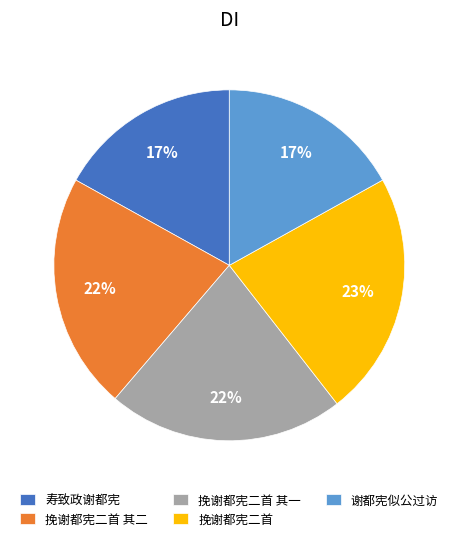

True or false: 挽谢都宪二首 accounts for 14% of the total.

False